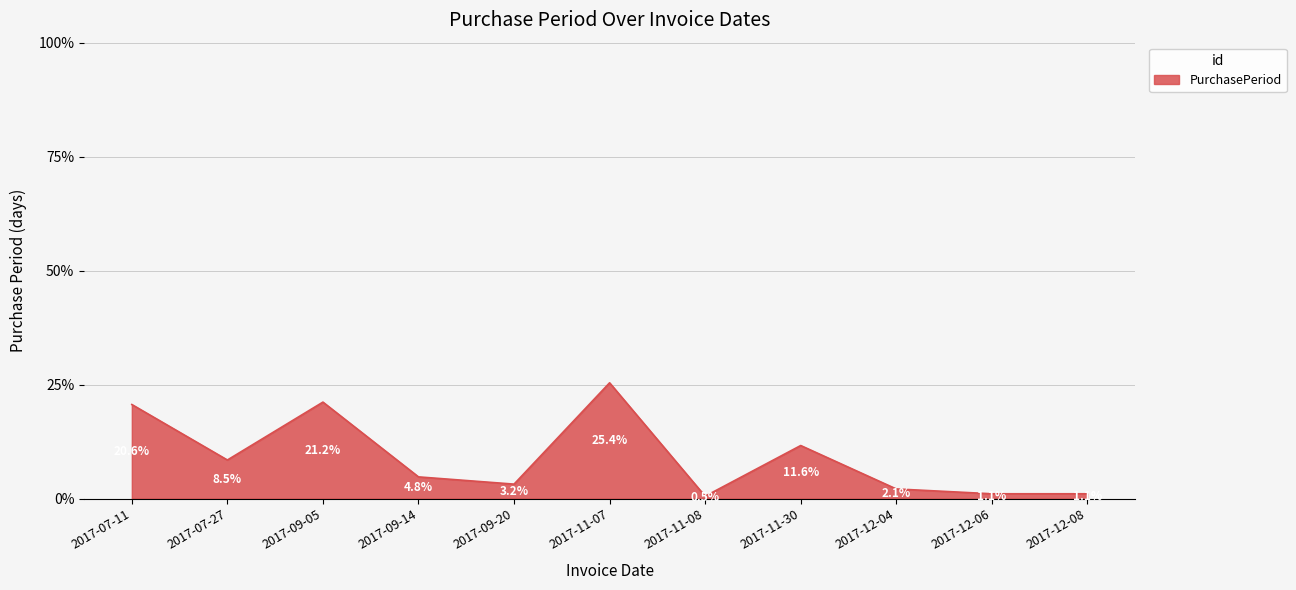

How many series are shown in this chart?

1